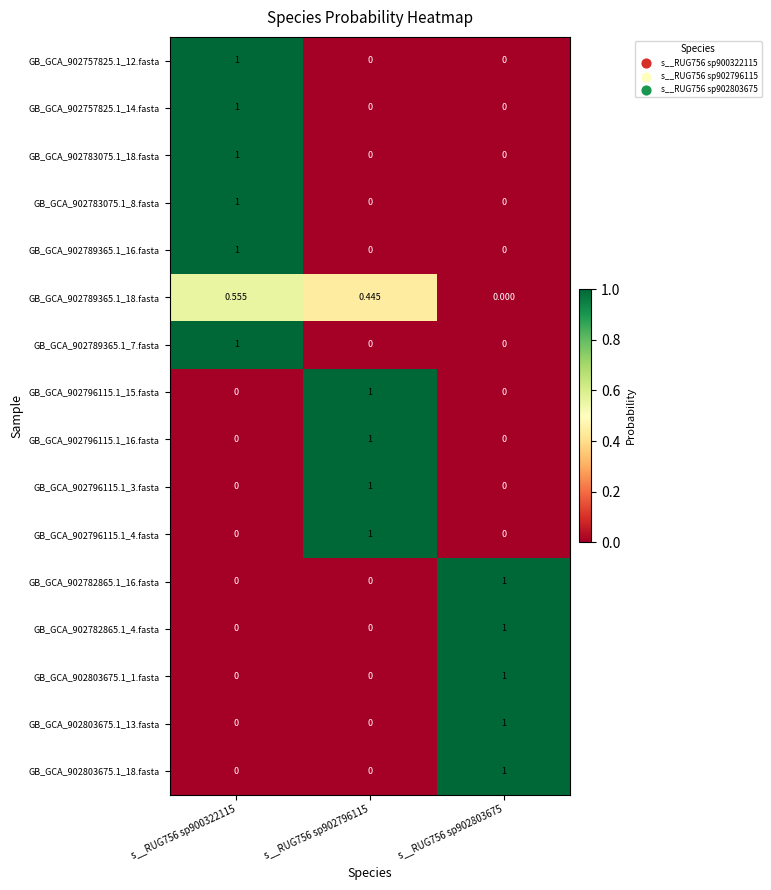

How many values in the GB_GCA_902783075.1_8.fasta series exceed 0?

1